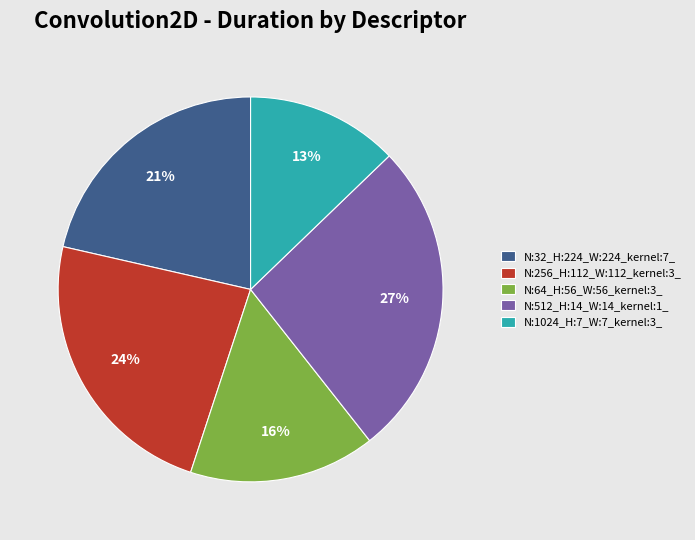

Count the number of slices in the pie.

5